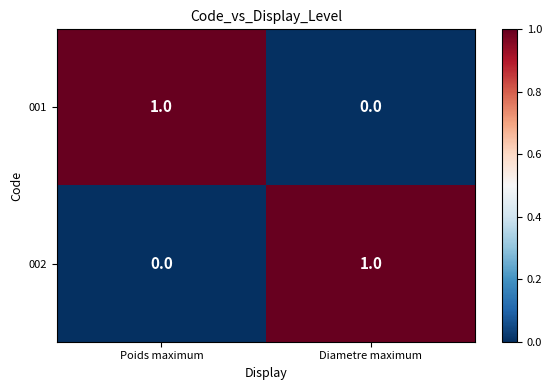

What is the maximum value shown in the chart?

1